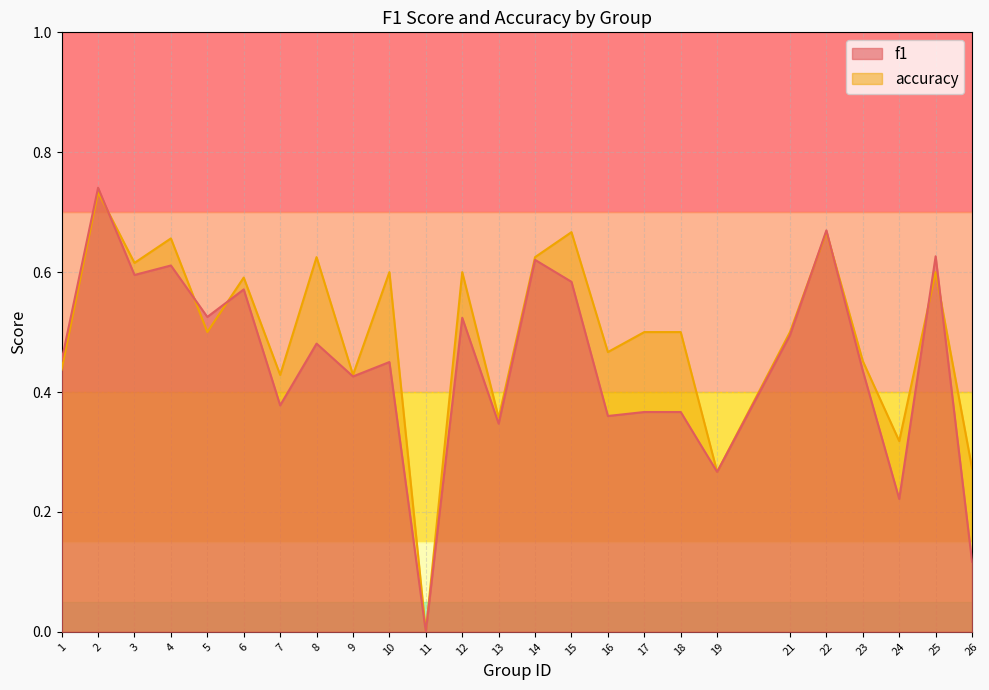

Reading left to right, list all the values displayed in this chart.

f1: 0.5	0.7	0.6	0.6	0.5	0.6	0.4	0.5	0.4	0.5	0.0	0.5	0.3	0.6	0.6	0.4	0.4	0.4	0.3	0.5	0.7	0.4	0.2	0.6	0.1
accuracy: 0.4	0.7	0.6	0.7	0.5	0.6	0.4	0.6	0.4	0.6	0.0	0.6	0.4	0.6	0.7	0.5	0.5	0.5	0.3	0.5	0.7	0.5	0.3	0.6	0.3